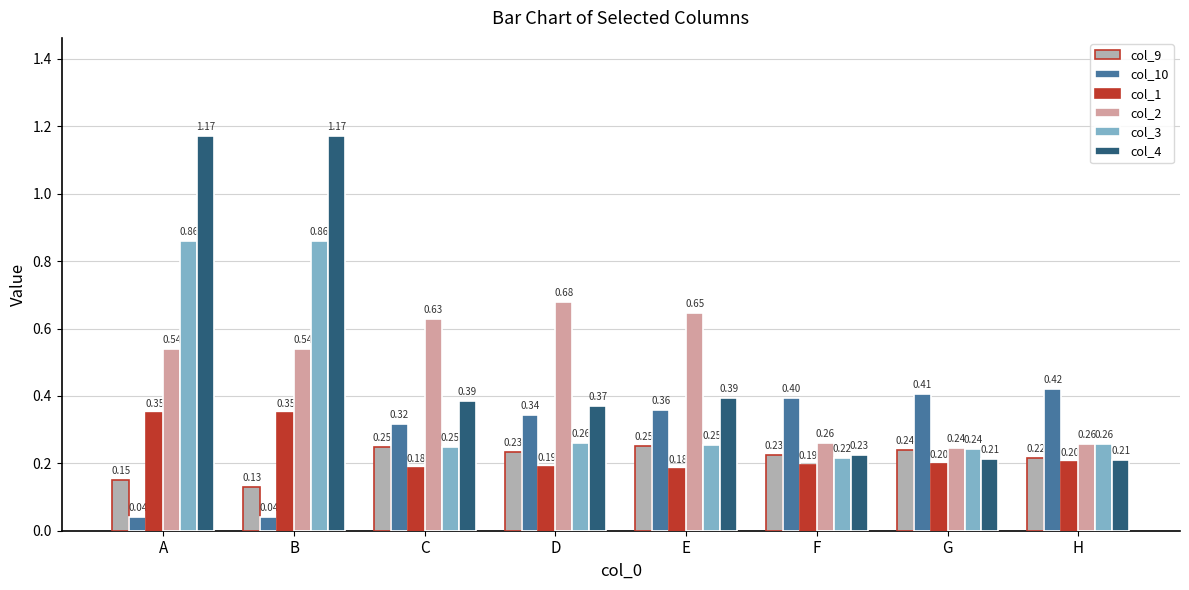

What is the total value across all series at H?

1.6